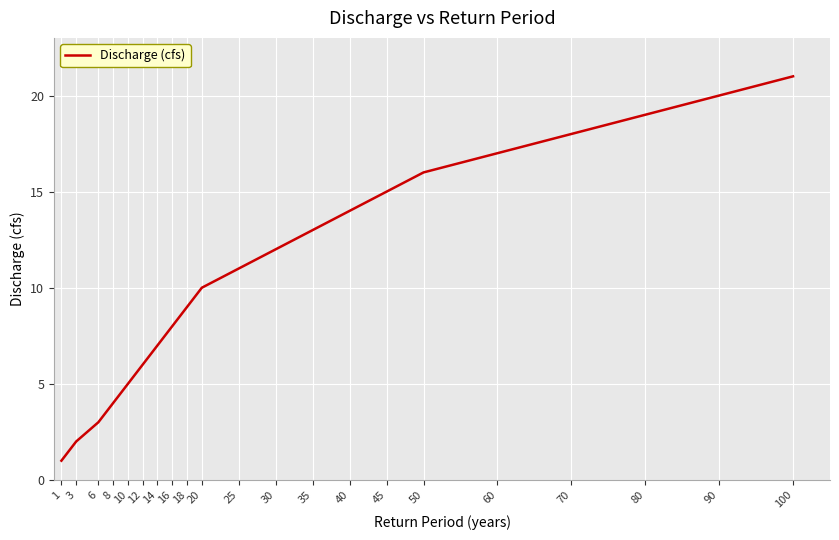

Reading left to right, what are all the values shown in this chart?

1=1	3=2	6=3	8=4	10=5	12=6	14=7	16=8	18=9	20=10	25=11	30=12	35=13	40=14	45=15	50=16	60=17	70=18	80=19	90=20	100=21